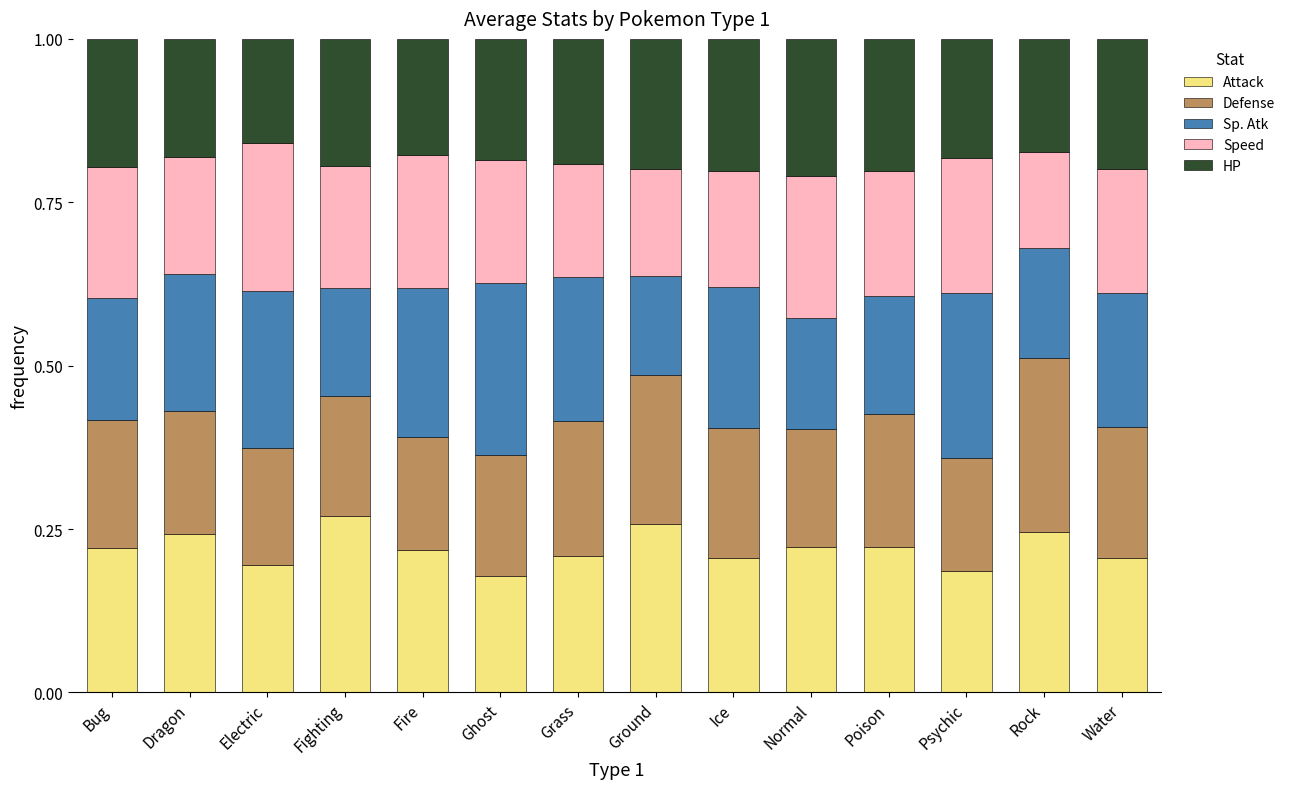

Is it true that Attack equals 0.1 at Normal?

False